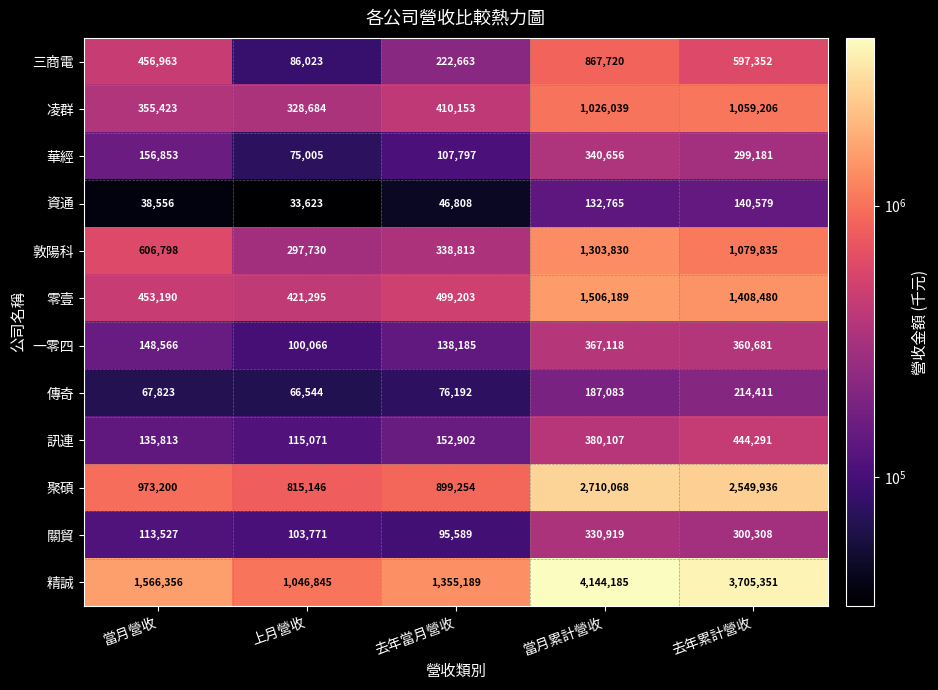

Count the number of data series in this chart.

12